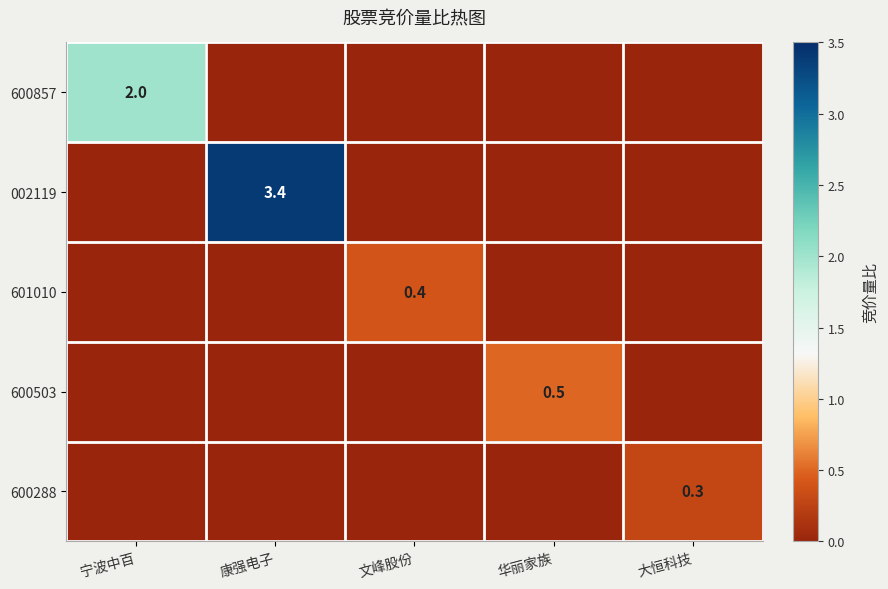

Which series has the largest range (max minus min)?

002119